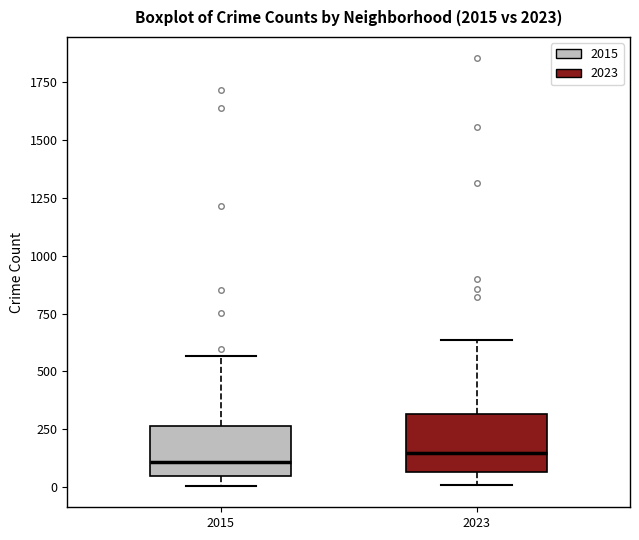

Reading left to right, transcribe this box plot: for each box, give where its median line is, the range the box spans, and where its two whiskers end, as read against the y-axis. The values are not printed on the chart, so give them approximately, as read against the axis.

2015: median 100, box 50 to 250, whiskers 0 to 550
2023: median 150, box 50 to 300, whiskers 0 to 650